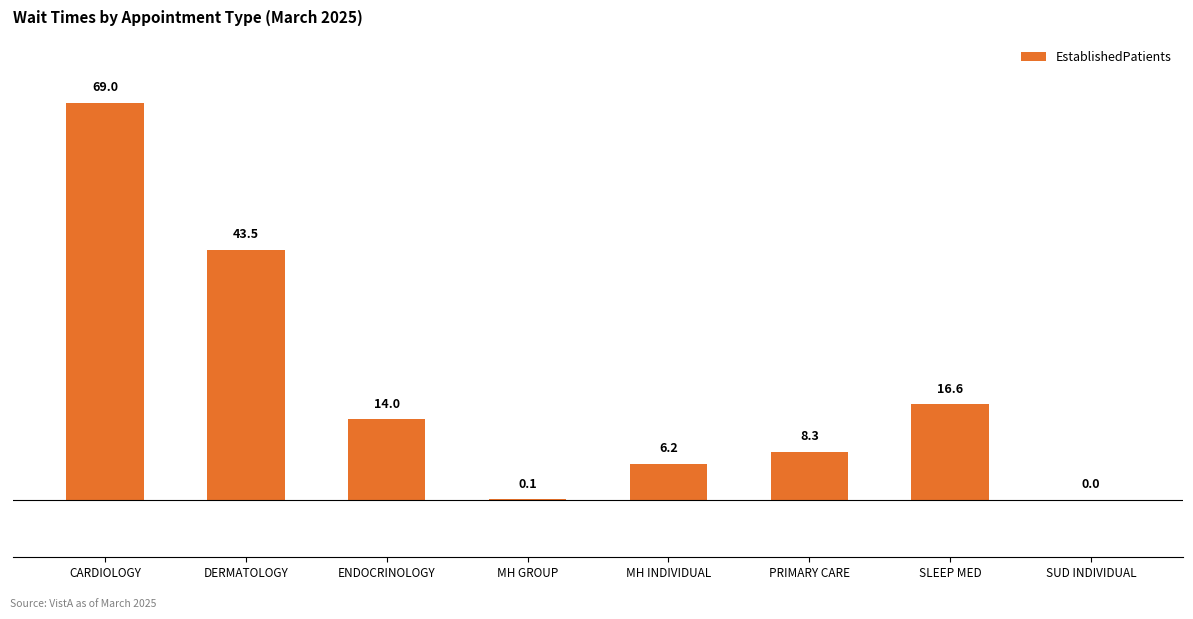

What is the ratio of the value at CARDIOLOGY to the value at DERMATOLOGY?

1.6